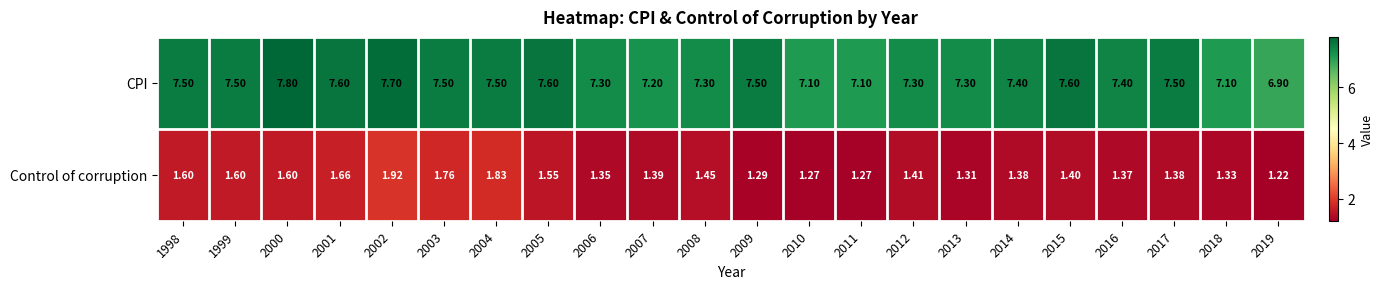

Which series has the largest total across all categories?

CPI